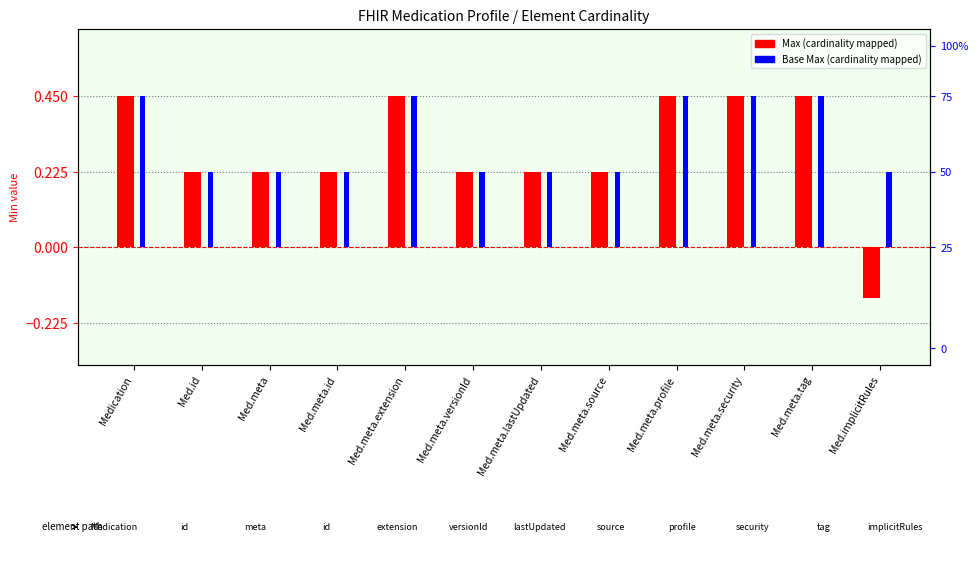

At how many categories does at least one series exceed 0?

12